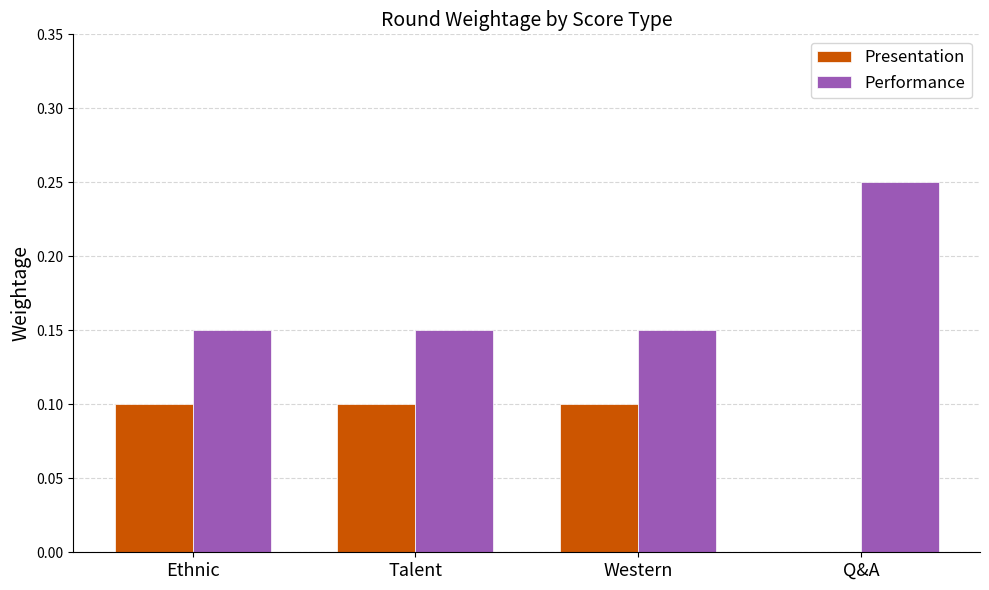

Is it true that Presentation equals 0.2 at Talent?

False